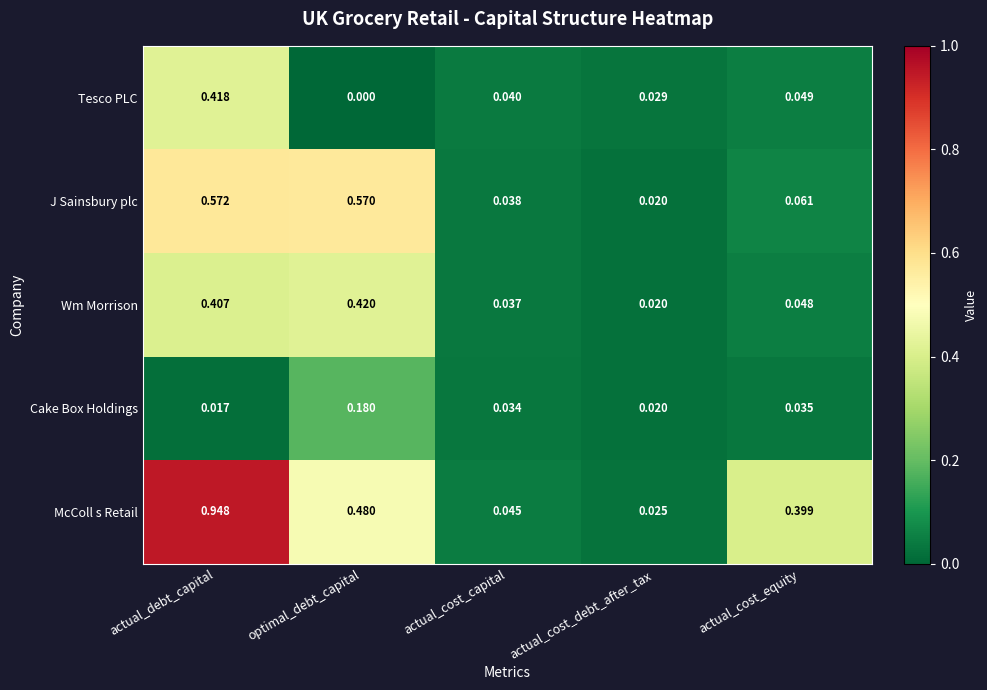

At which label does Cake Box Holdings reach its peak?

optimal_debt_capital